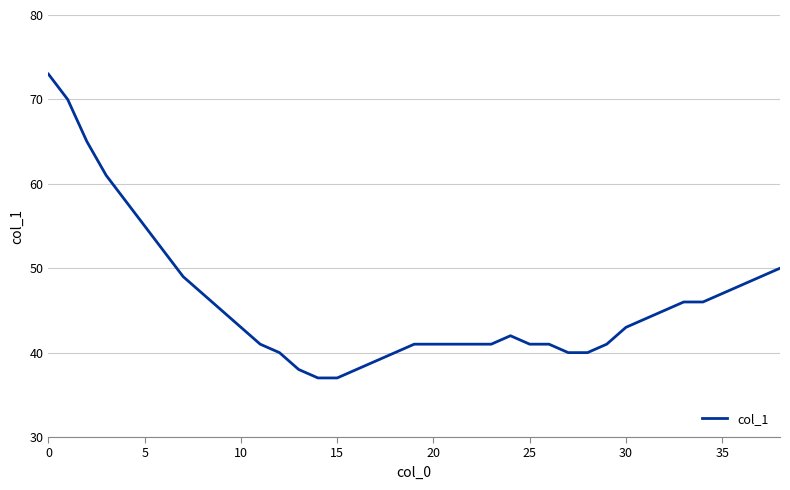

What is the difference between the maximum and minimum values?

36